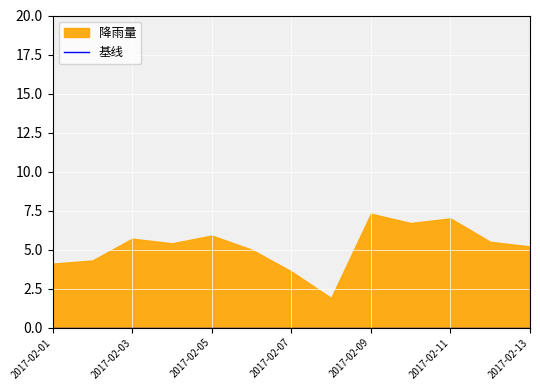

The value at 2017-02-10 is 9.6. True or false?

False